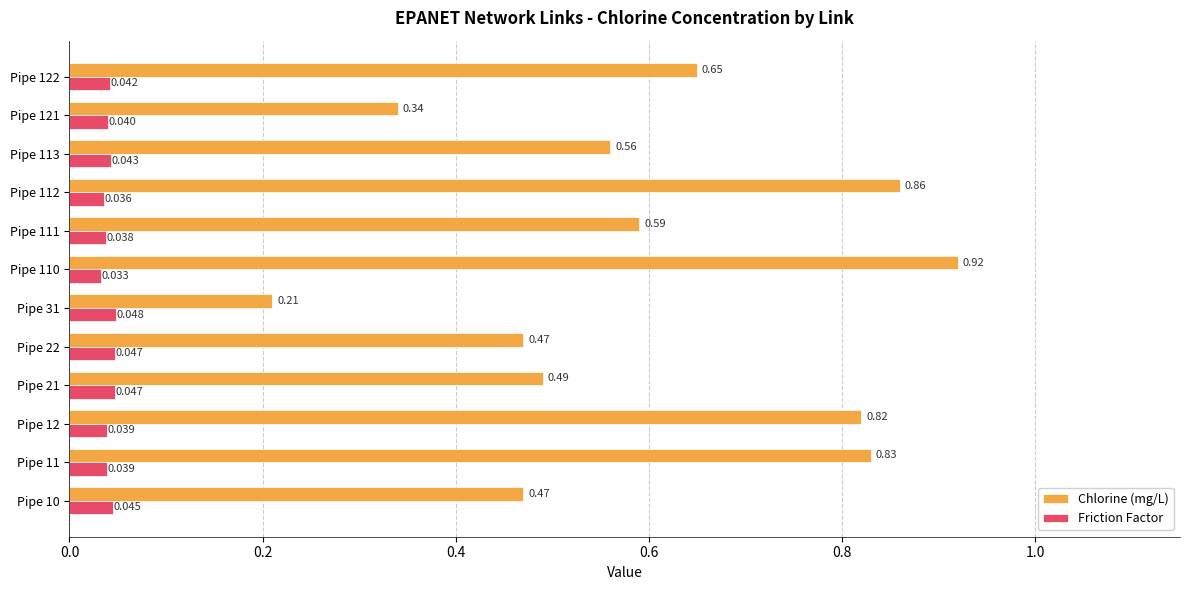

Which series changed the most between Pipe 12 and Pipe 110?

Chlorine (mg/L)